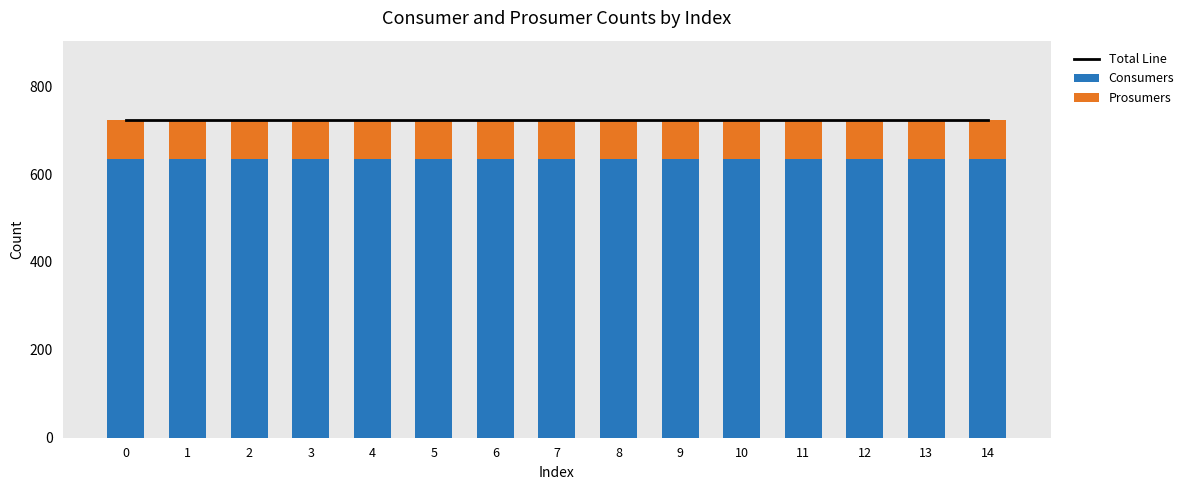

Which series changed the most between 2 and 12?

Total Line